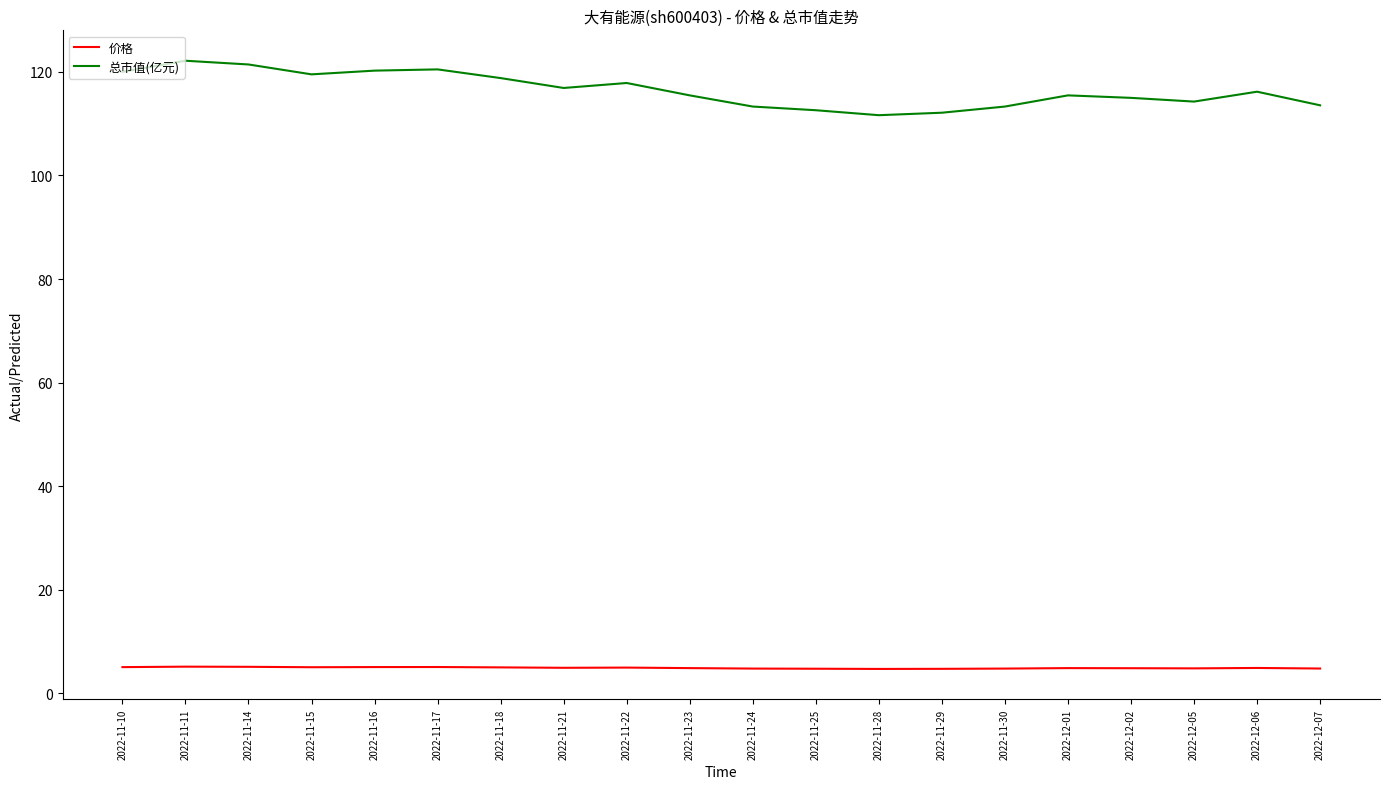

Which series has the largest range (max minus min)?

总市值(亿元)